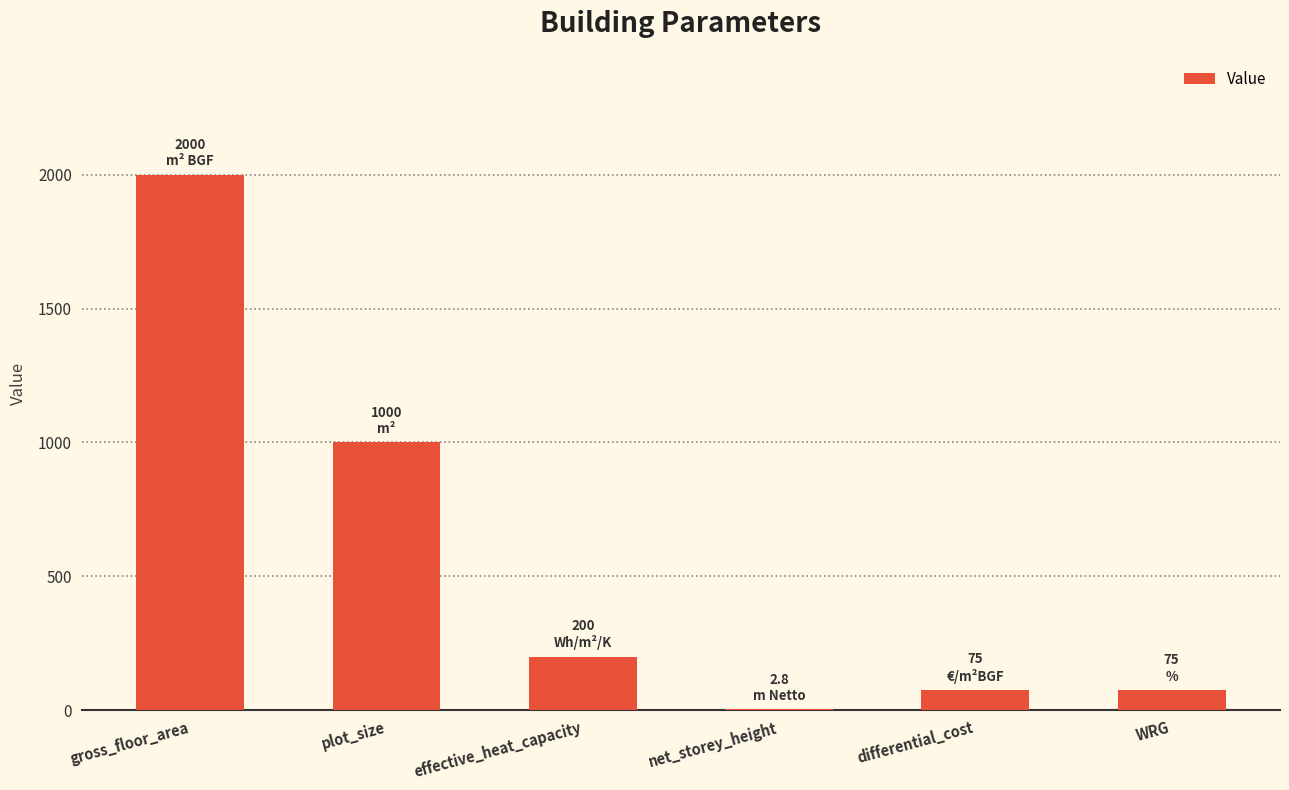

What is the greatest value displayed?

2000.0